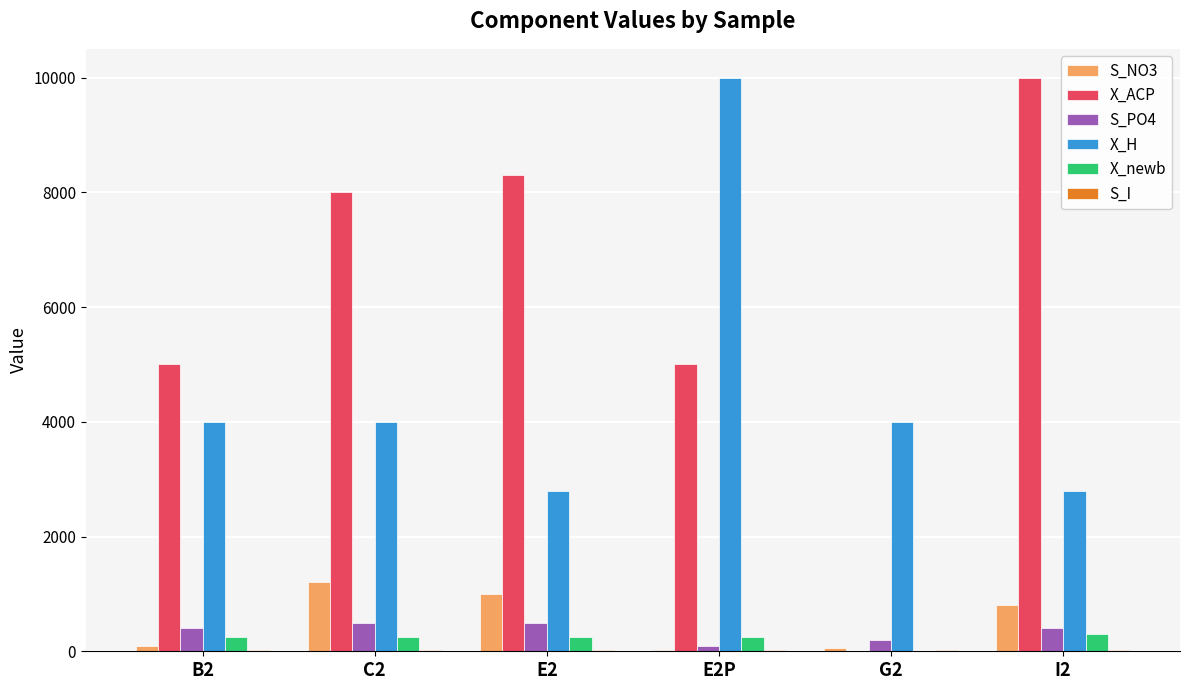

The value of S_NO3 at I2 is 800.0. True or false?

True